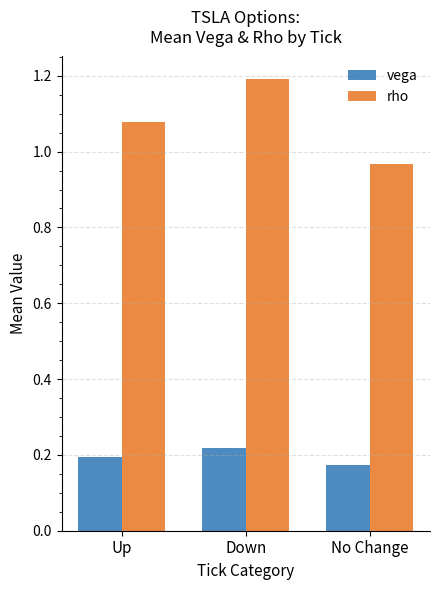

What is the sum of the rho values at Up and No Change?

2.0